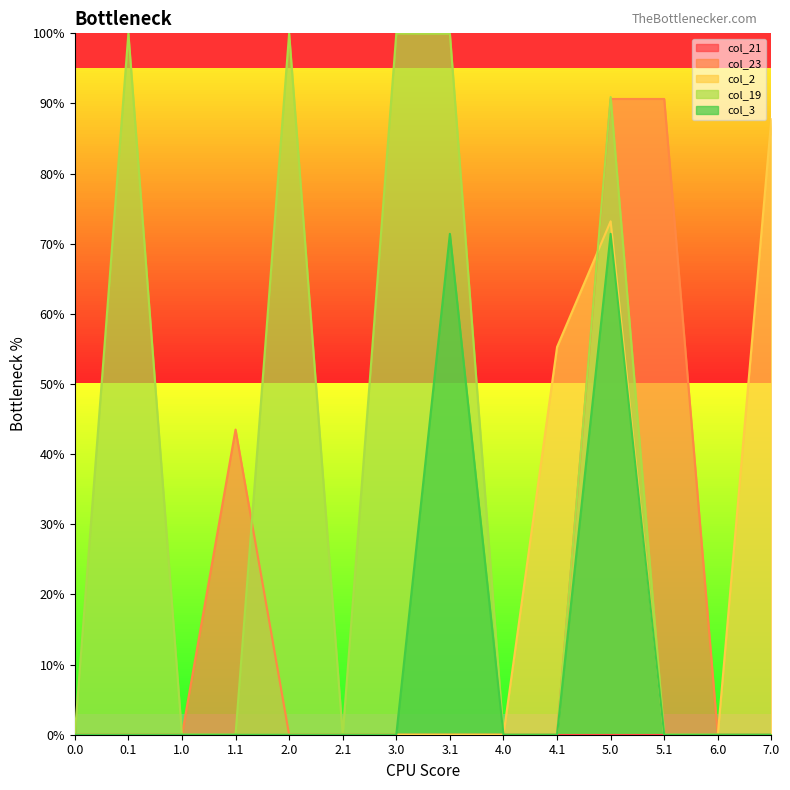

True or false: col_23 has more than 0 points higher than both neighbors.

True